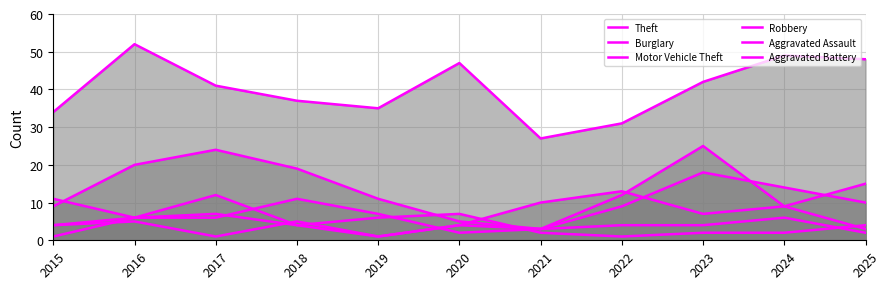

True or false: Theft has a value of 31 at 2022.

True